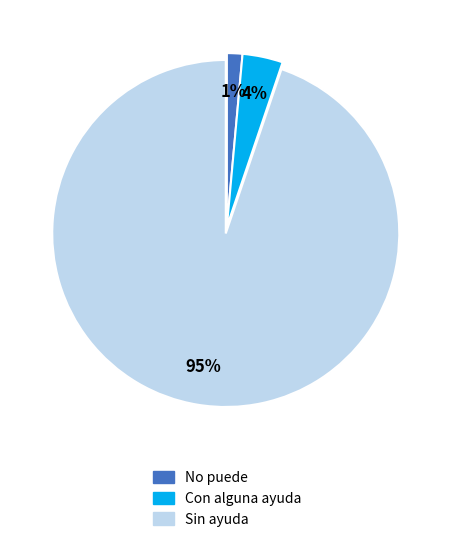

Is the sum of Con alguna ayuda and Sin ayuda greater than half?

Yes